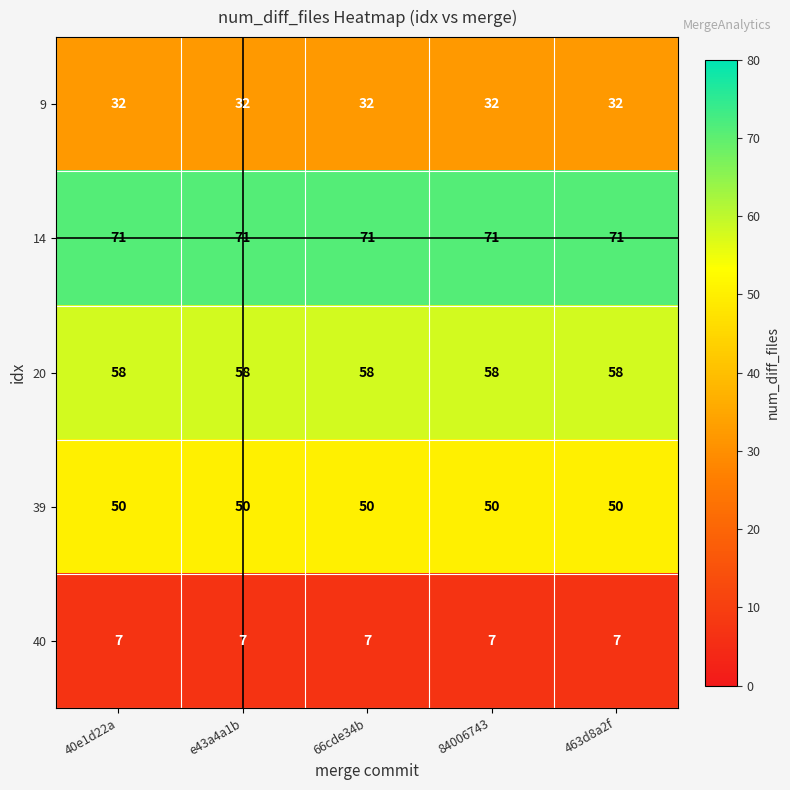

What is the average value of the 40 series?

7